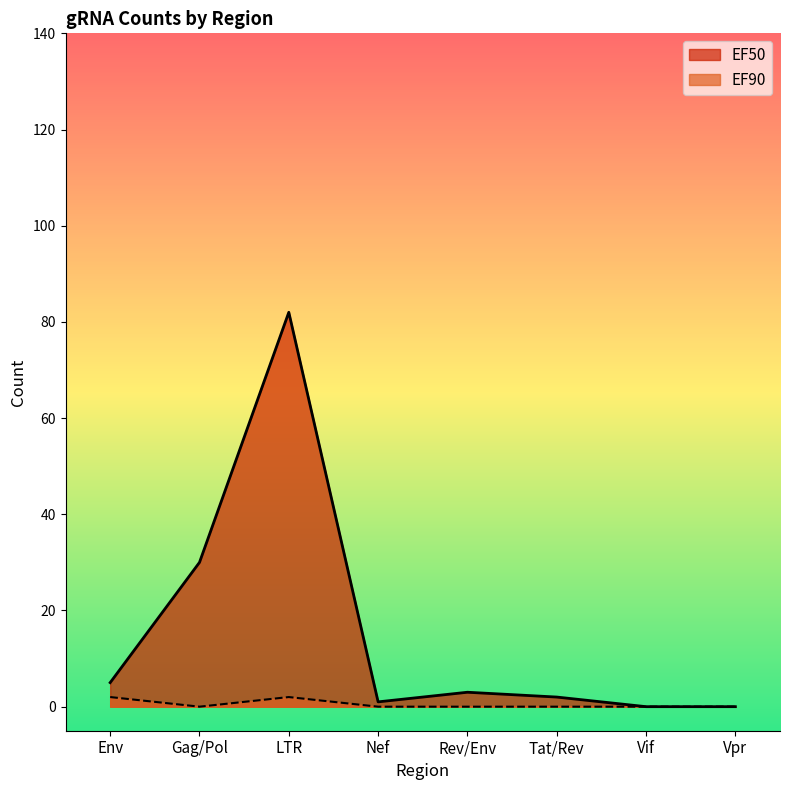

What is the label of the 3rd point from the left?

LTR